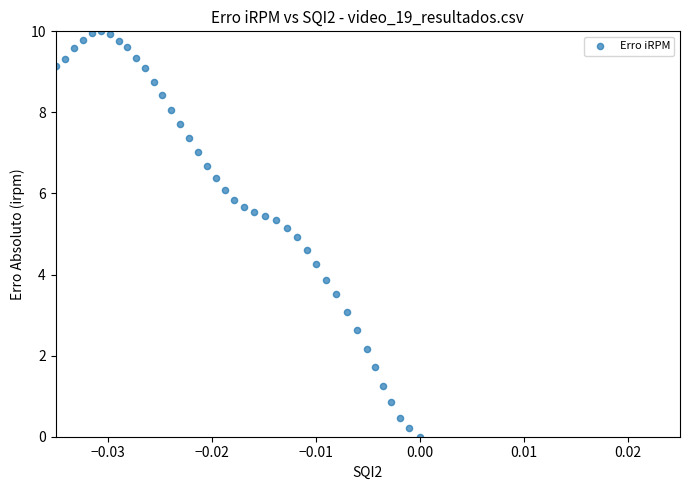

What is the range of Y values (max minus min)?

10.0